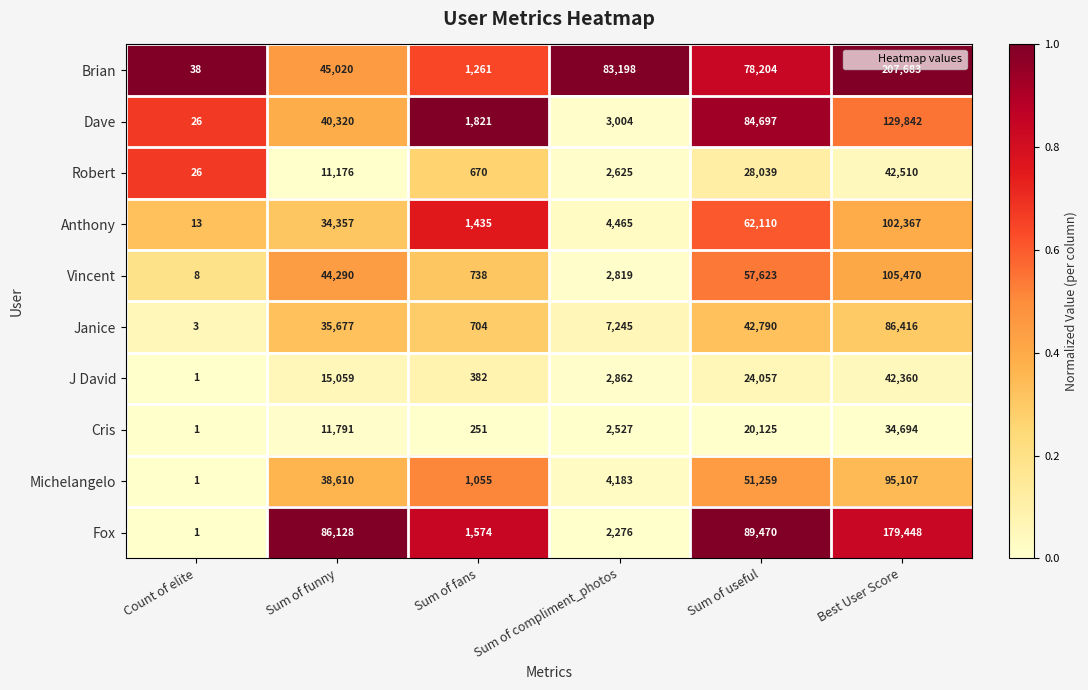

Which series has the largest range (max minus min)?

Brian